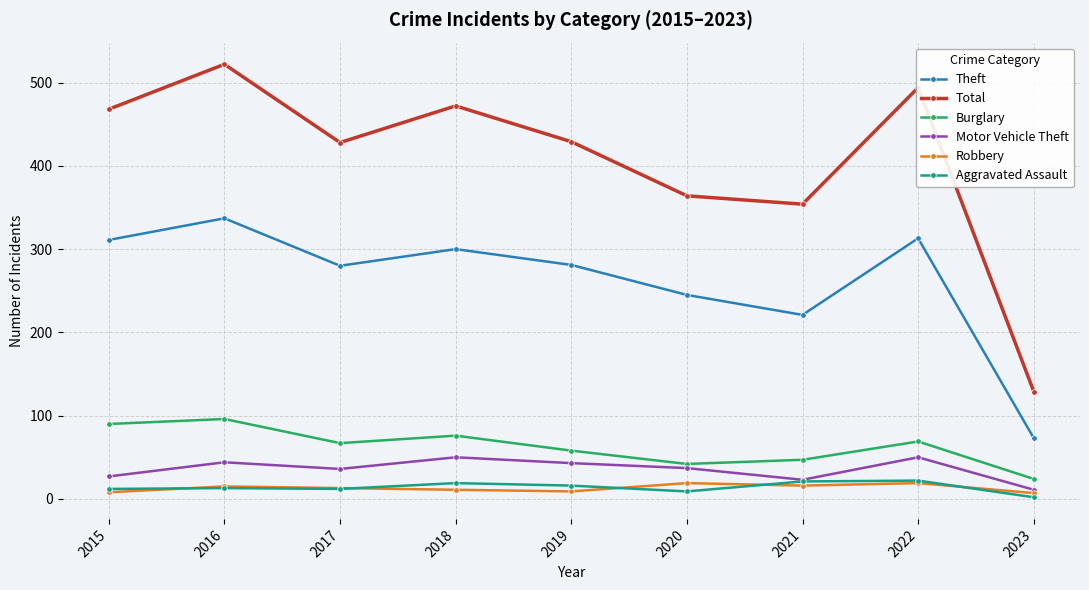

Count the number of categories in the chart.

9